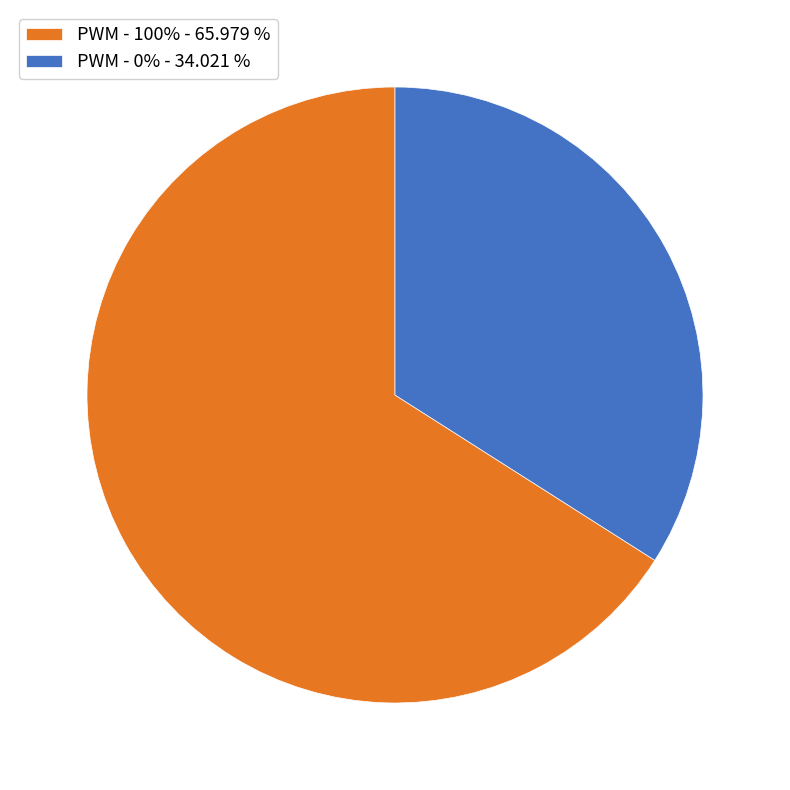

Is there any slice that represents more than half of the pie?

Yes